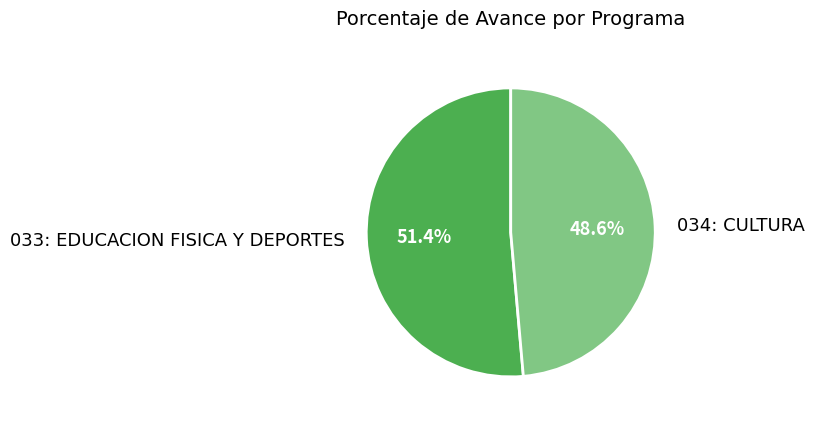

How many slices are in this pie chart?

2